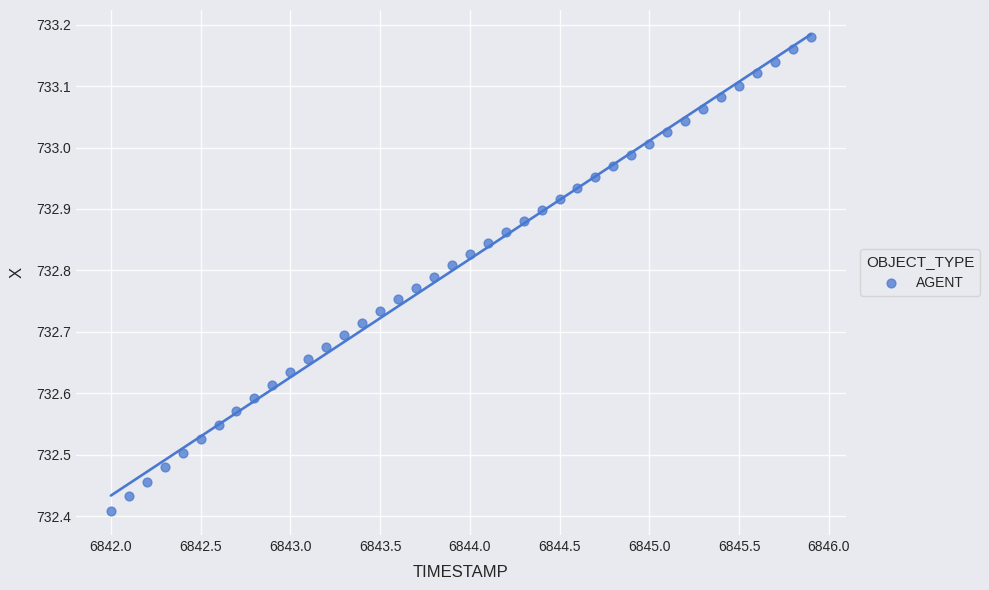

What is the range of Y values (max minus min)?

0.8